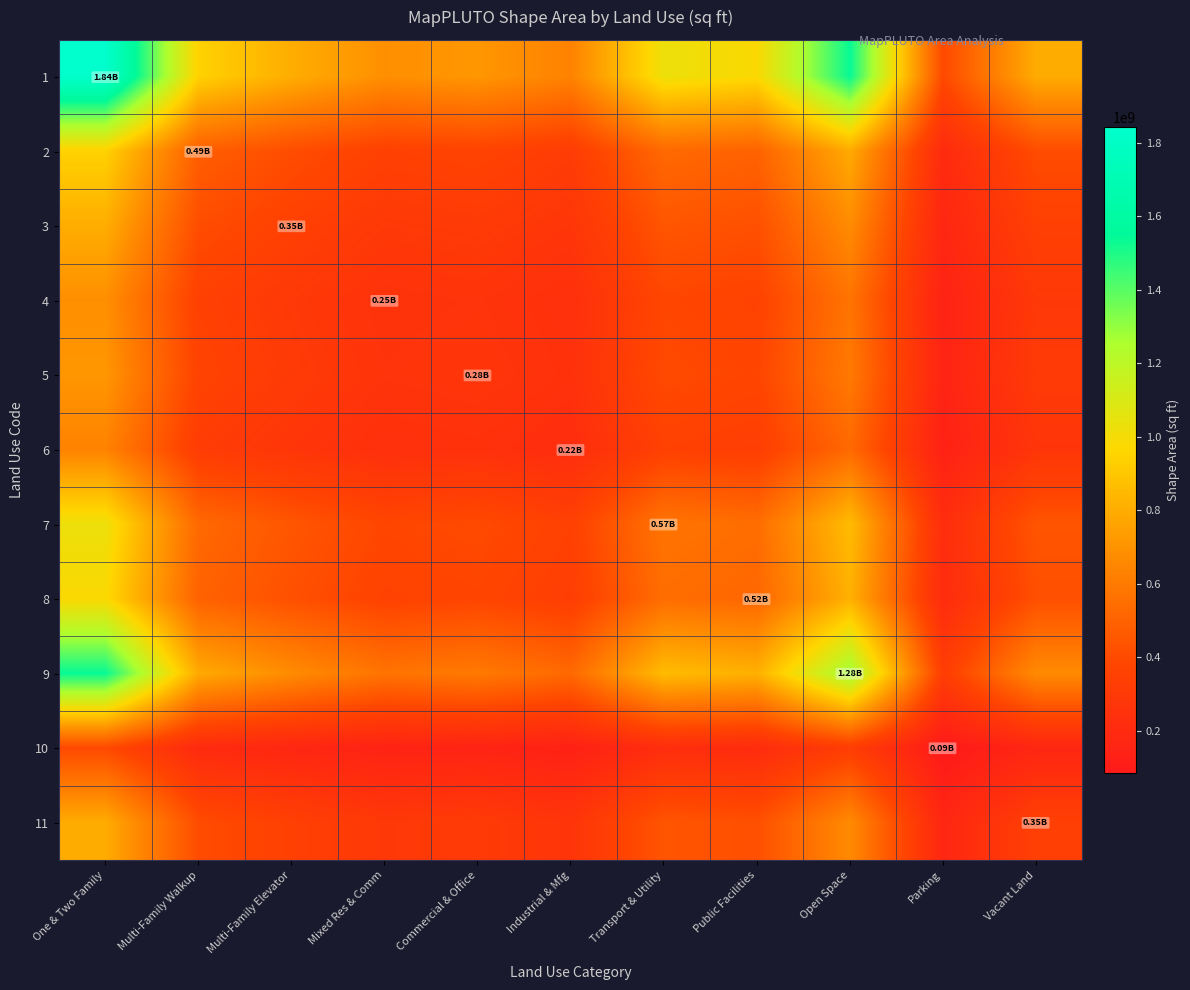

Rank the series by their maximum value, from lowest to highest.

10, 6, 4, 5, 11, 3, 2, 8, 7, 9, 1